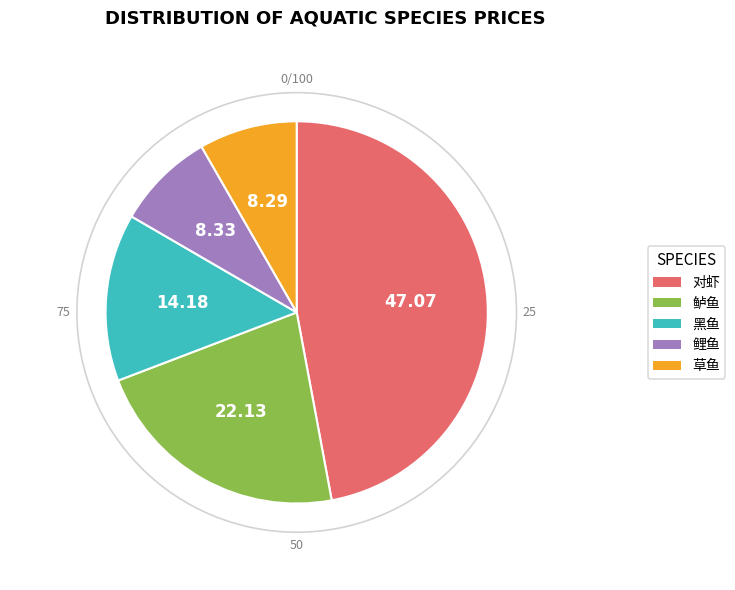

What portion of the pie excludes 鲈鱼?

77.9%